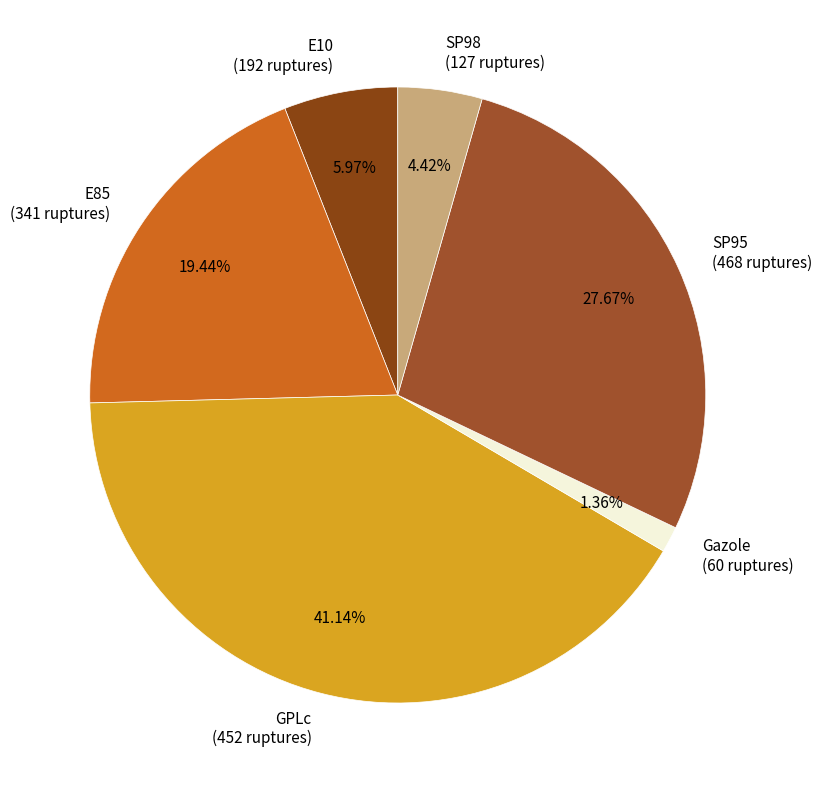

How many segments does this pie chart have?

6